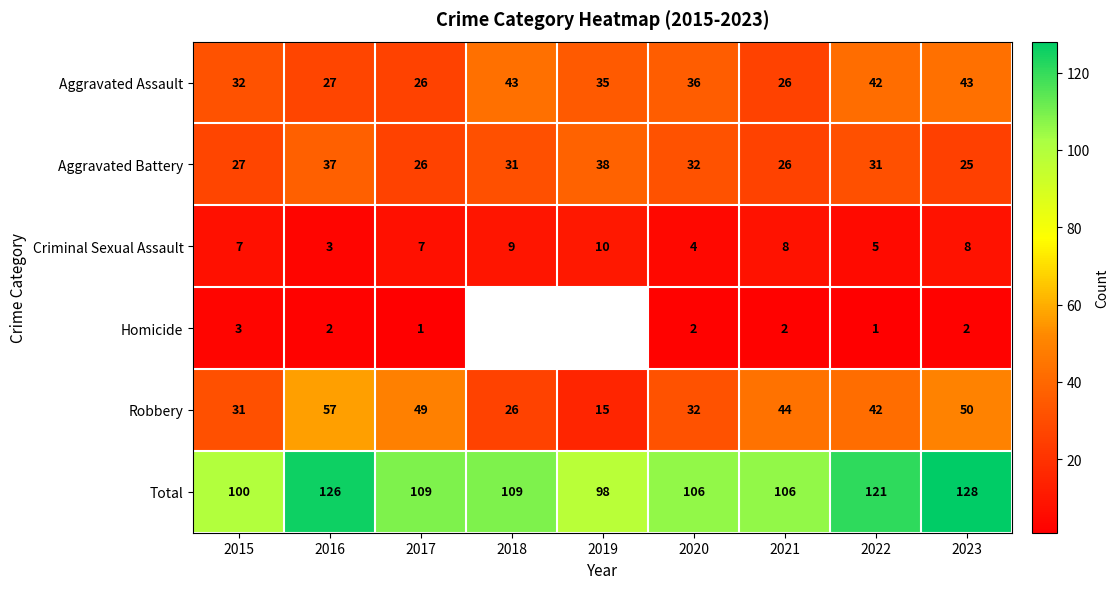

At which category is the sum across all series the highest?

2023